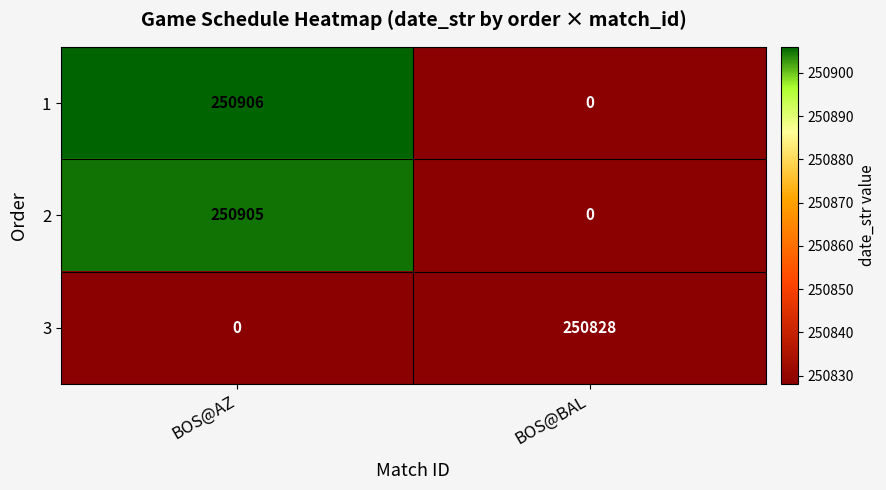

At which category is the sum across all series the highest?

BOS@AZ